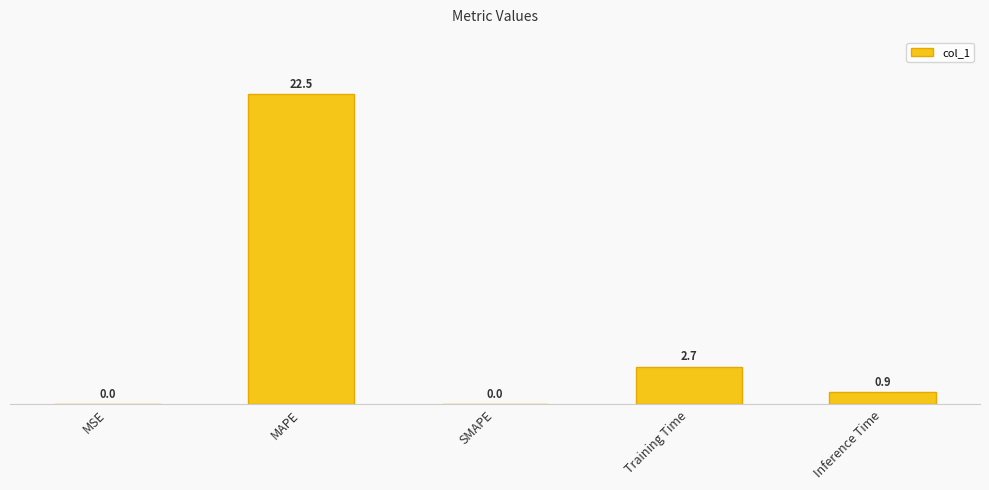

The chart shows a value of 22.5 at MAPE. True or false?

True